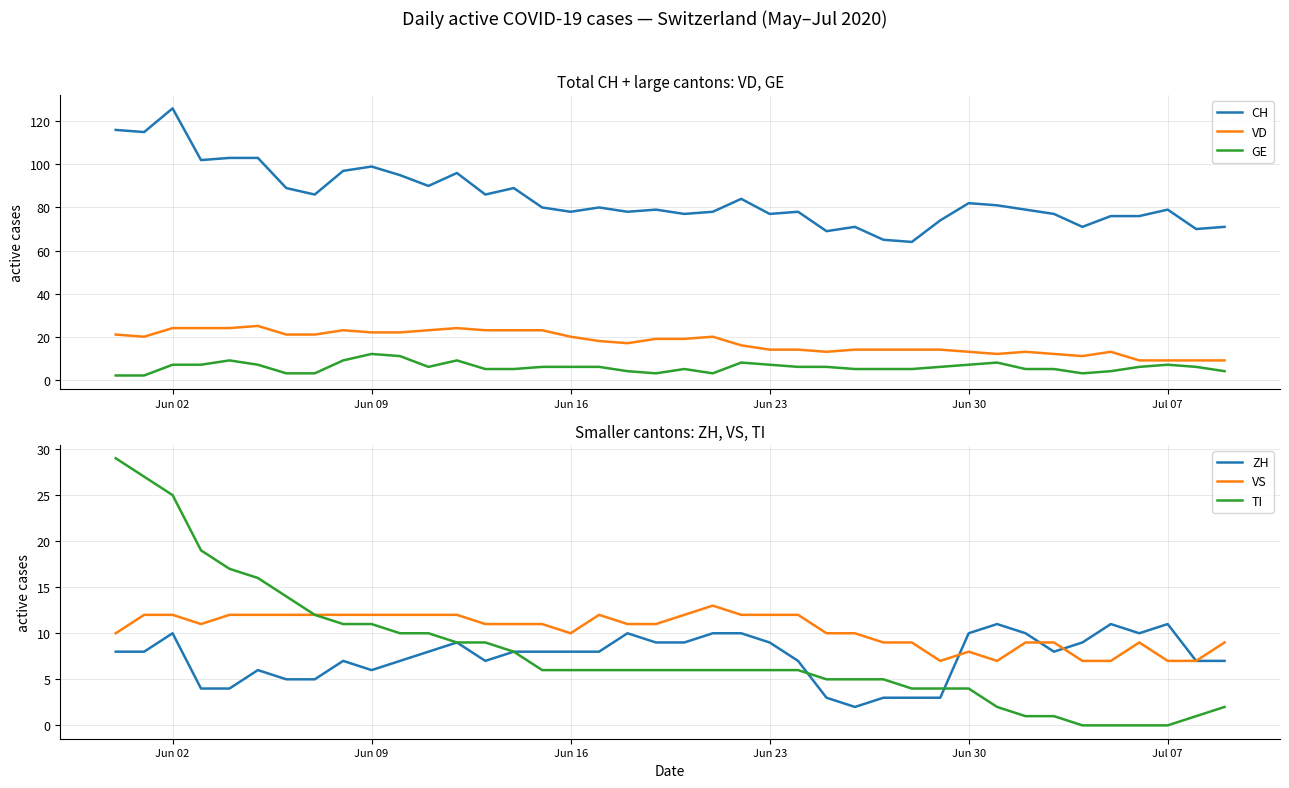

True or false: GE and CH intersect in this chart.

False